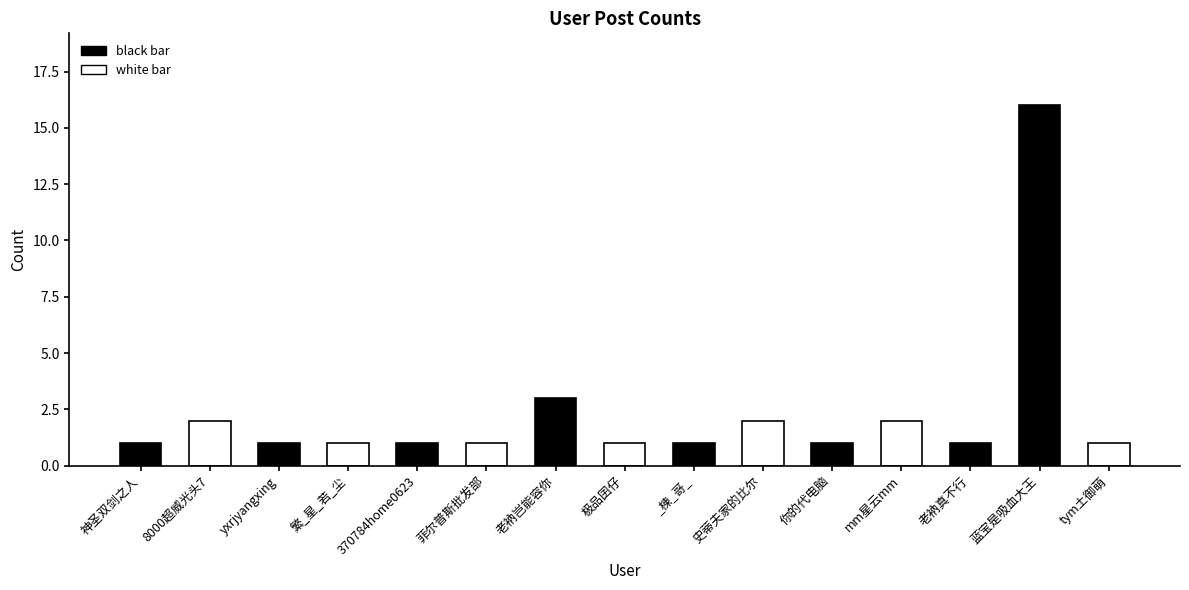

What is the ratio of the value at 8000超威光头7 to the value at 菲尔普斯批发部?

2.0